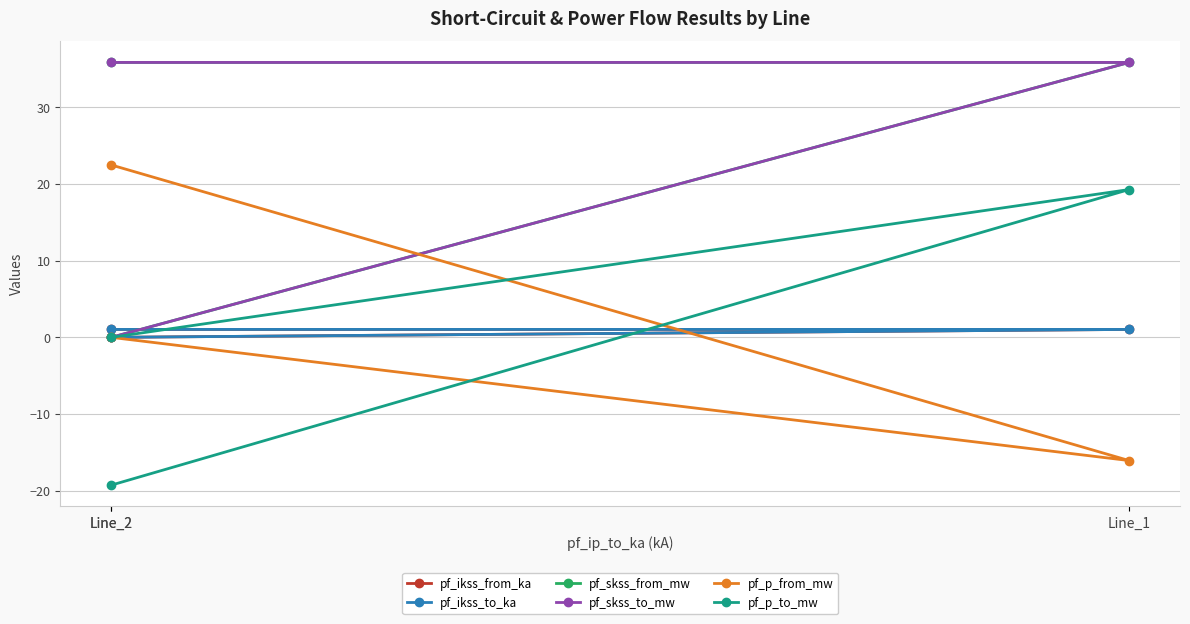

At which label does pf_skss_to_mw first exceed 35?

Line_2